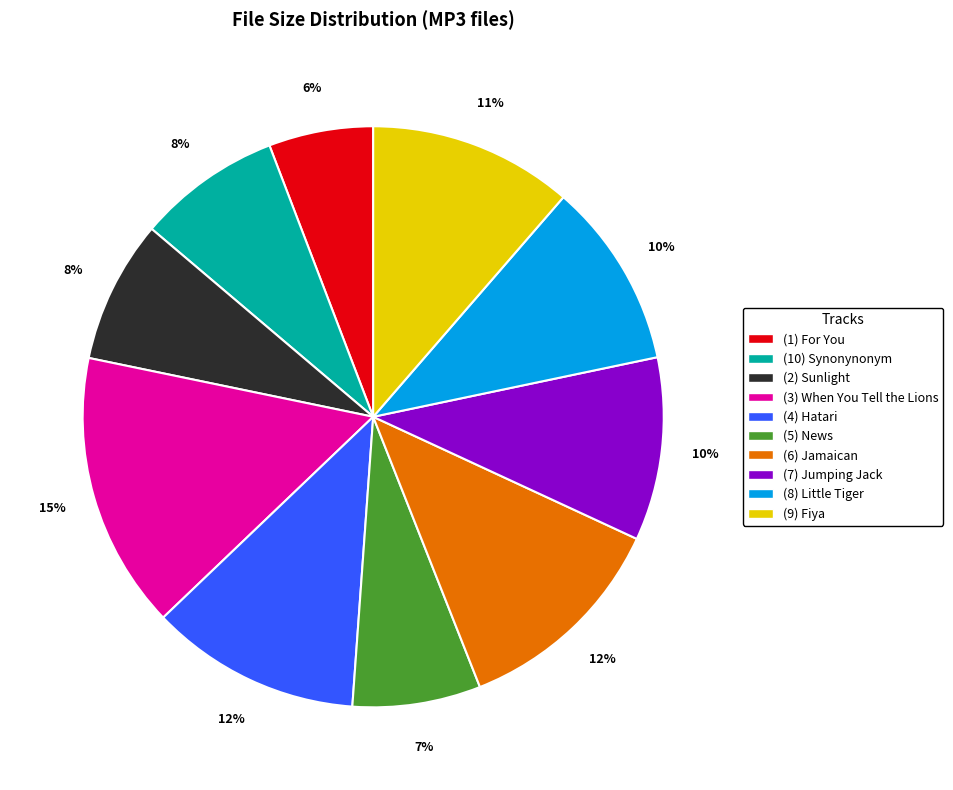

How many segments does this pie chart have?

10